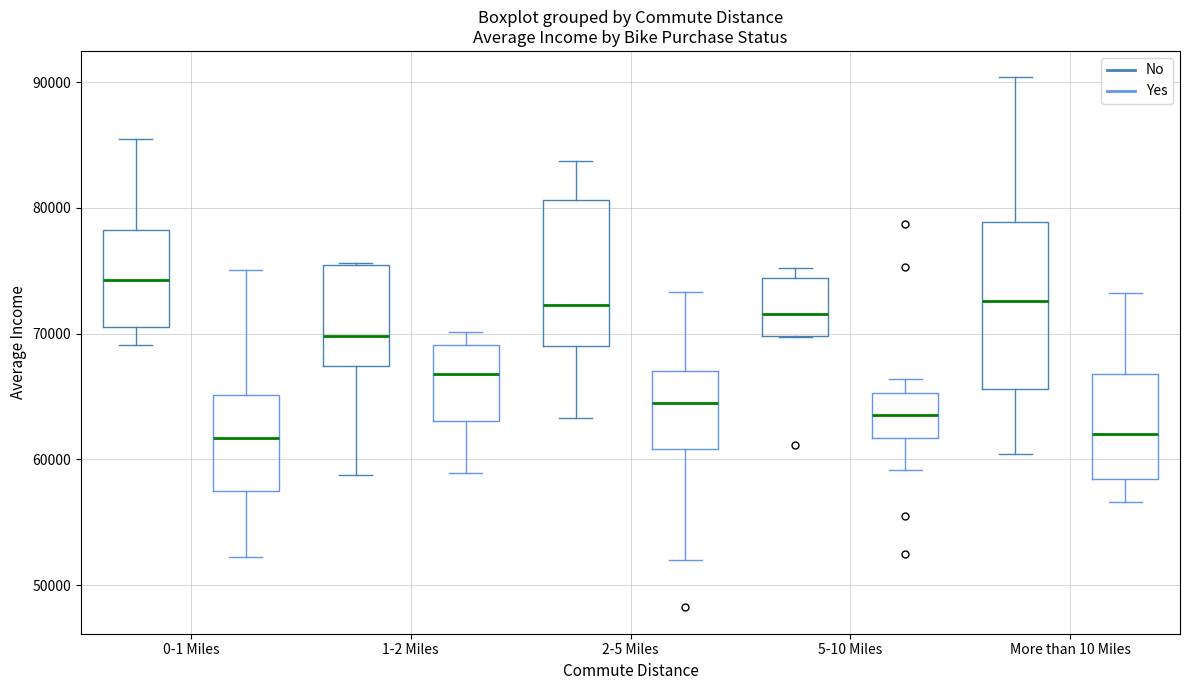

Reading left to right, read every box against the y-axis: the position of its median line, the range the box covers, and the ends of its whiskers. The values are not printed on the chart, so give them approximately, as read against the axis.

0-1 Miles (No): median 74000, box 71000 to 78000, whiskers 69000 to 85000
0-1 Miles (Yes): median 62000, box 57000 to 65000, whiskers 52000 to 75000
1-2 Miles (No): median 70000, box 67000 to 75000, whiskers 59000 to 76000
1-2 Miles (Yes): median 67000, box 63000 to 69000, whiskers 59000 to 70000
2-5 Miles (No): median 72000, box 69000 to 81000, whiskers 63000 to 84000
2-5 Miles (Yes): median 65000, box 61000 to 67000, whiskers 52000 to 73000
5-10 Miles (No): median 72000, box 70000 to 74000, whiskers 70000 to 75000
5-10 Miles (Yes): median 64000, box 62000 to 65000, whiskers 59000 to 66000
More than 10 Miles (No): median 73000, box 66000 to 79000, whiskers 60000 to 90000
More than 10 Miles (Yes): median 62000, box 58000 to 67000, whiskers 57000 to 73000